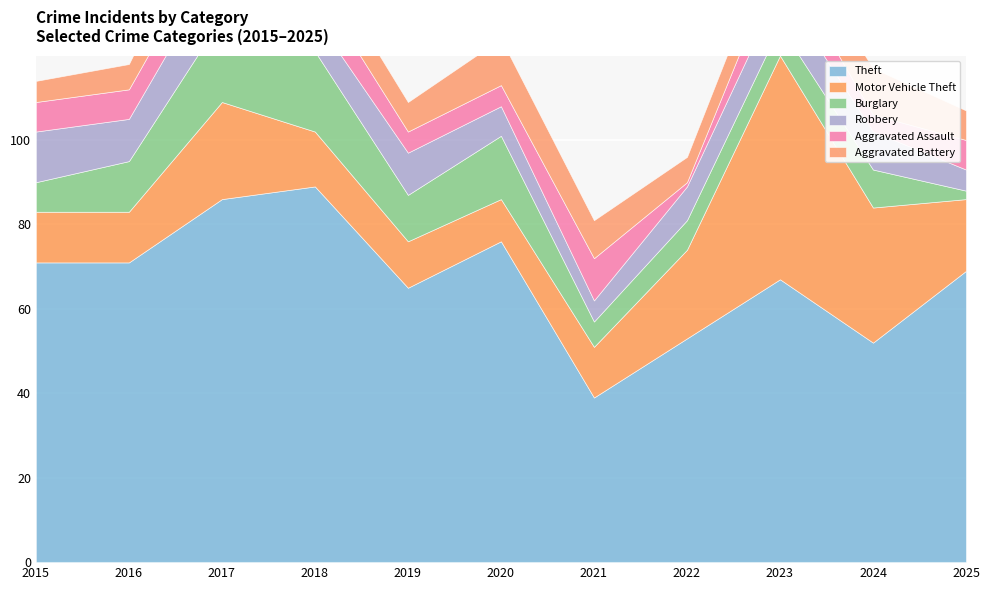

Which has a higher value, 2022 or 2016?

2016